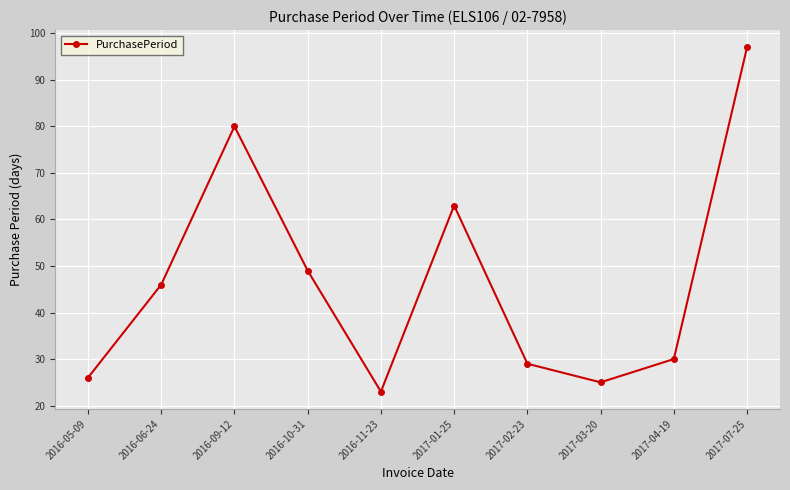

At which category does the data reach its first local peak?

2016-09-12